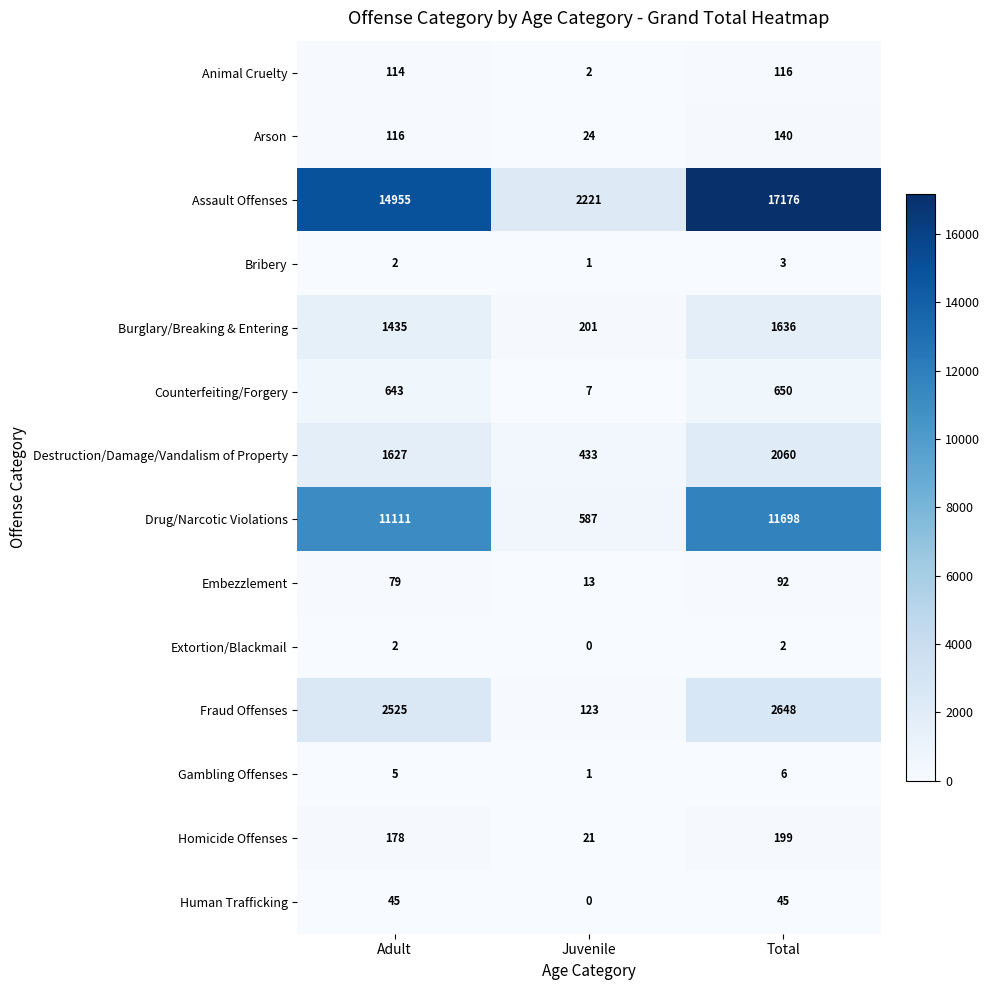

How many positive values does the Extortion/Blackmail series have?

2